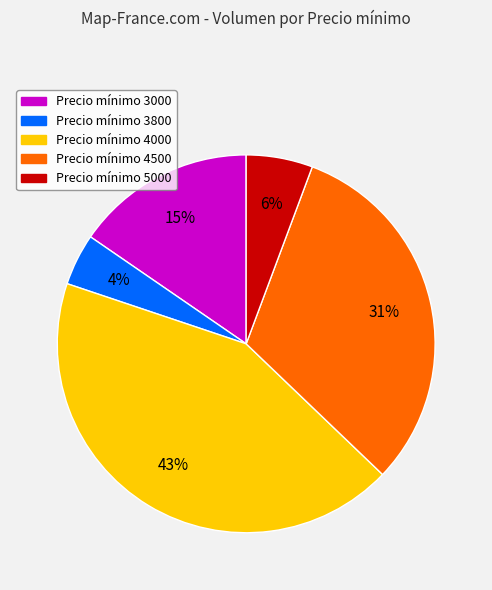

Is there any slice that represents more than half of the pie?

No